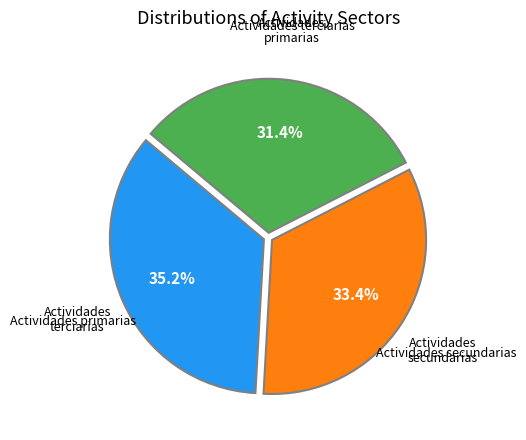

Is there a majority slice in this chart?

No